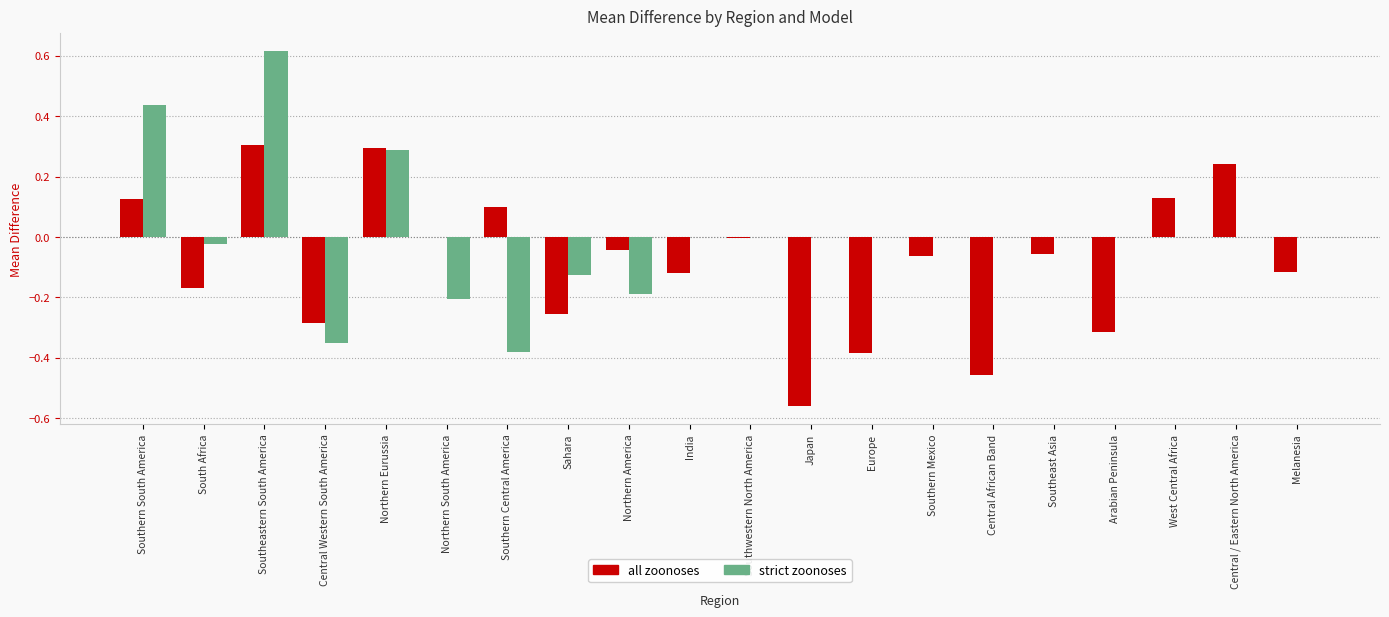

Which category has the highest value in the strict zoonoses series?

Southeastern South America